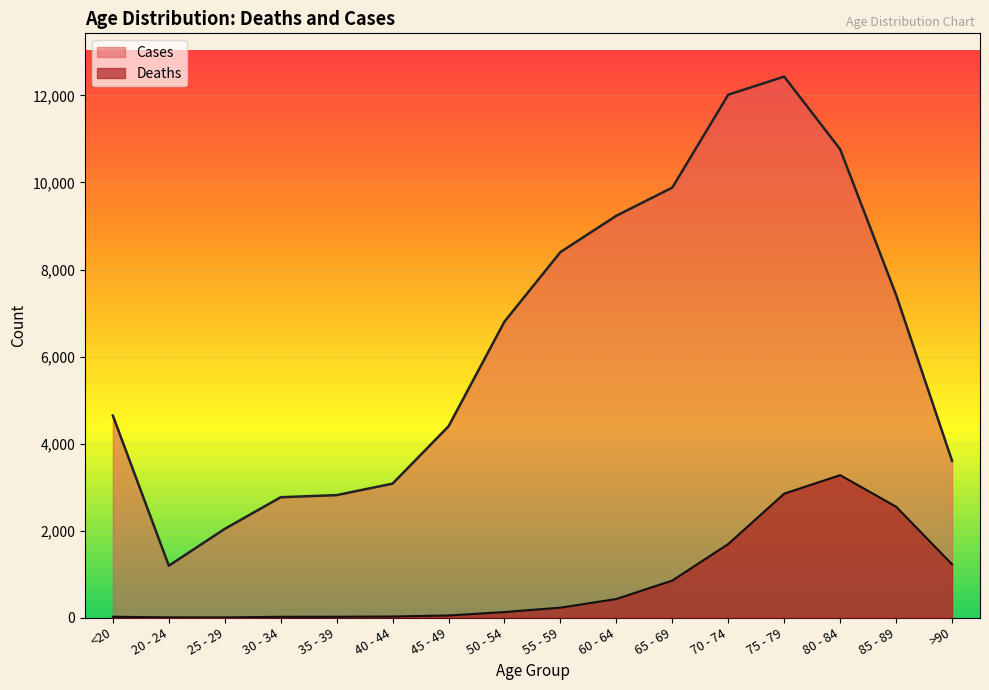

Read the Deaths value at >90.

1224